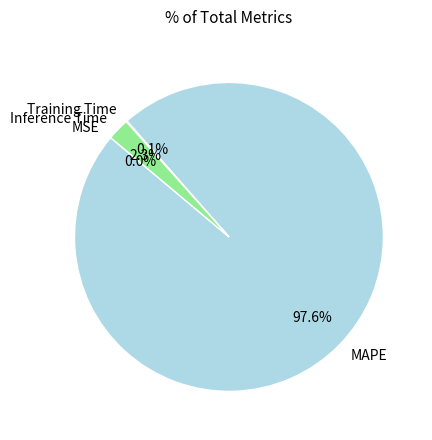

How much of the chart is everything except Inference Time?

97.7%